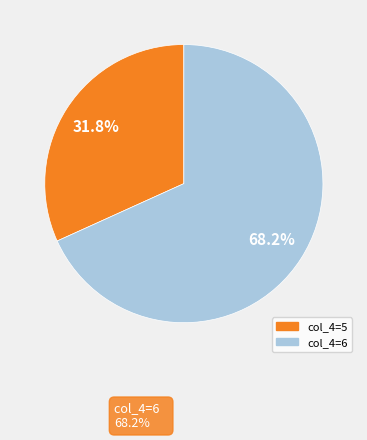

Does any single category account for the majority?

Yes